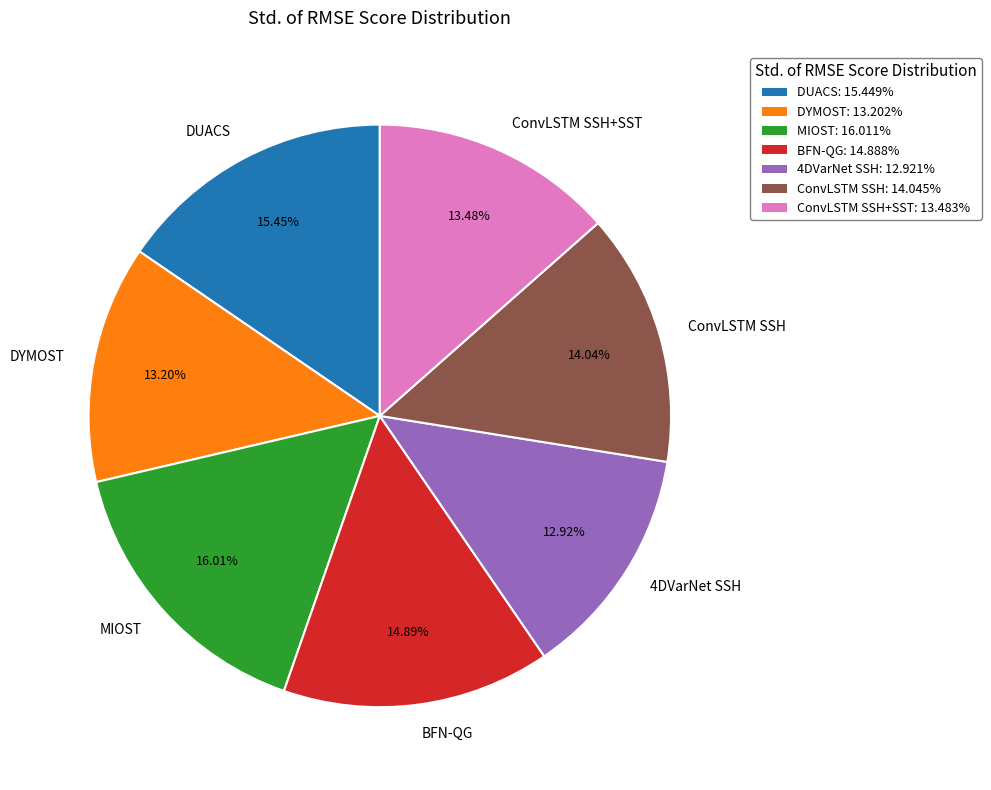

What percentage is the ConvLSTM SSH+SST slice, to the nearest percent?

13%